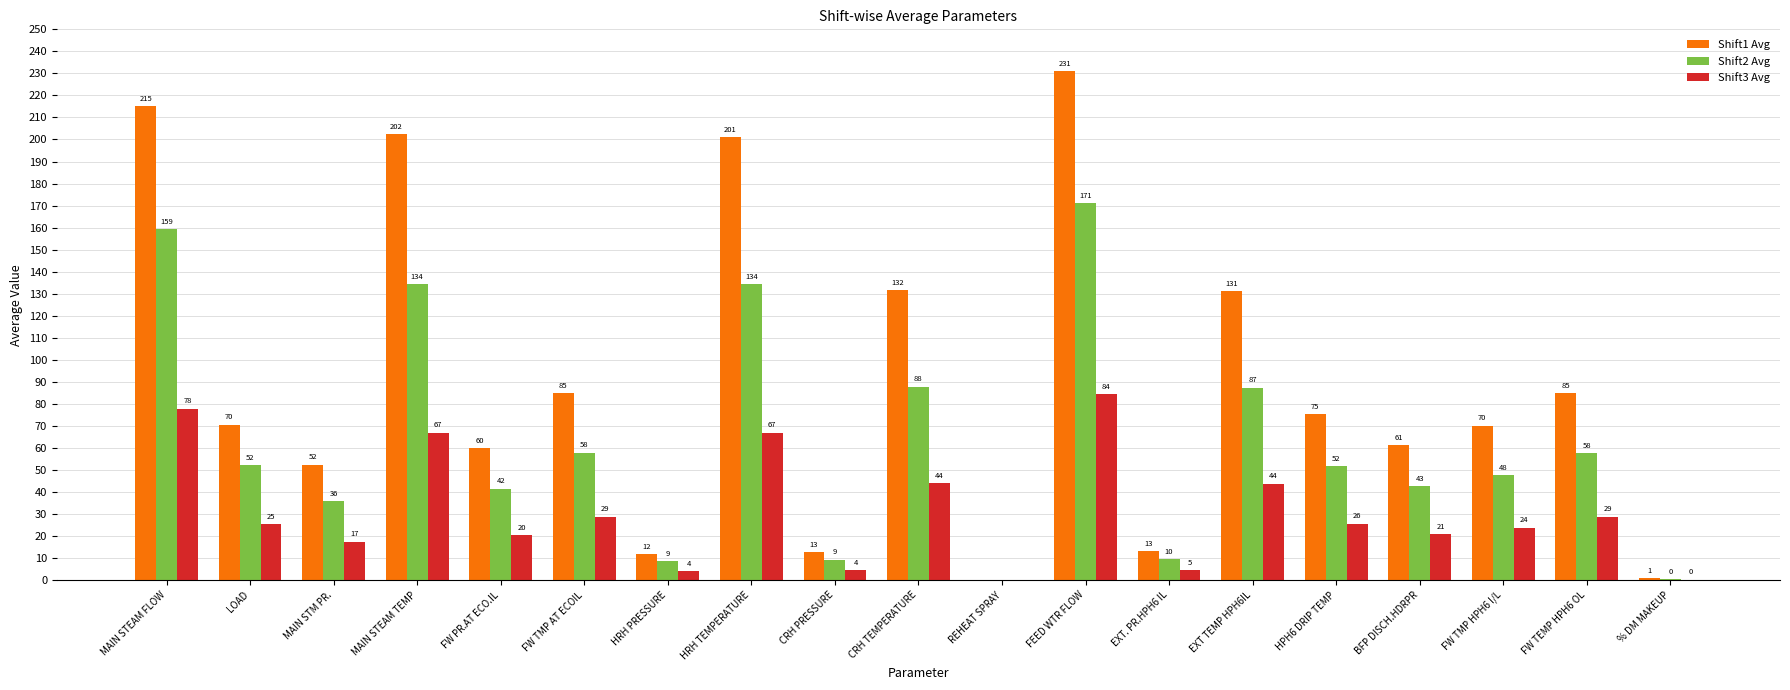

What is the approximate value of Shift3 Avg at CRH PRESSURE?

4.5